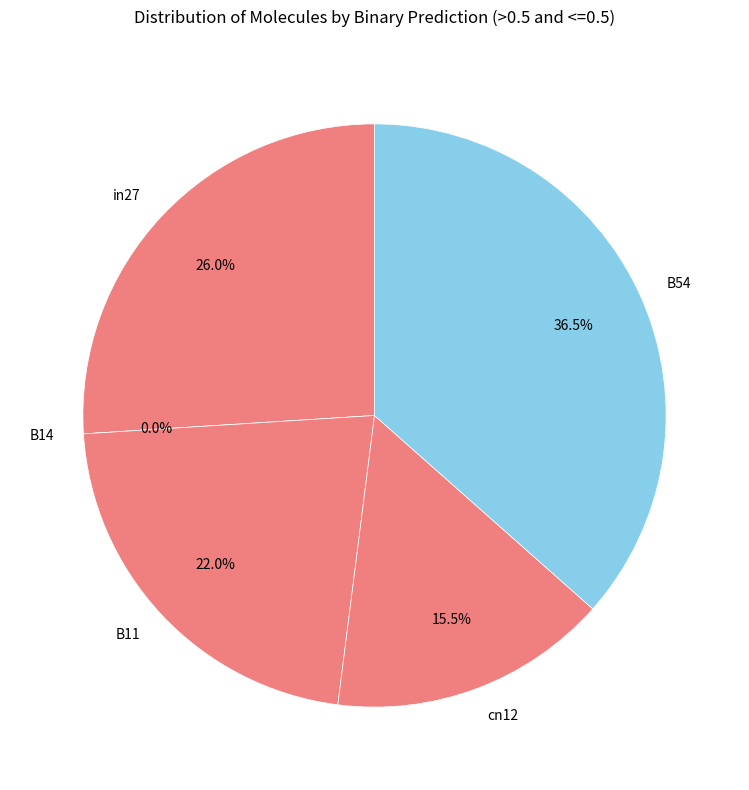

Which has a higher value, B14 or B54?

B54